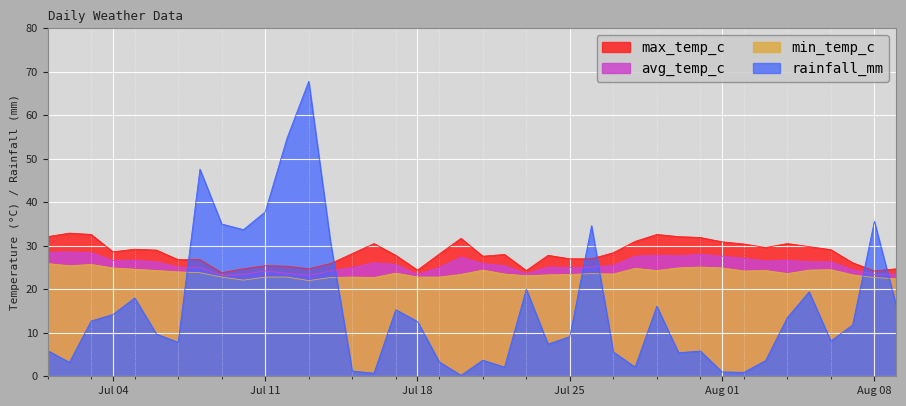

How many lines are shown in the chart?

4